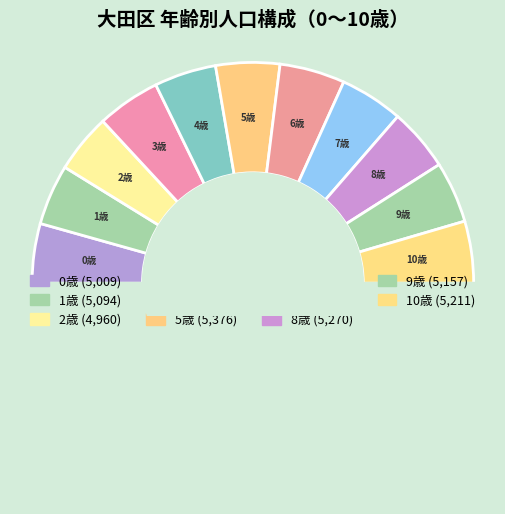

To the nearest percent, what is the average slice percentage?

9%